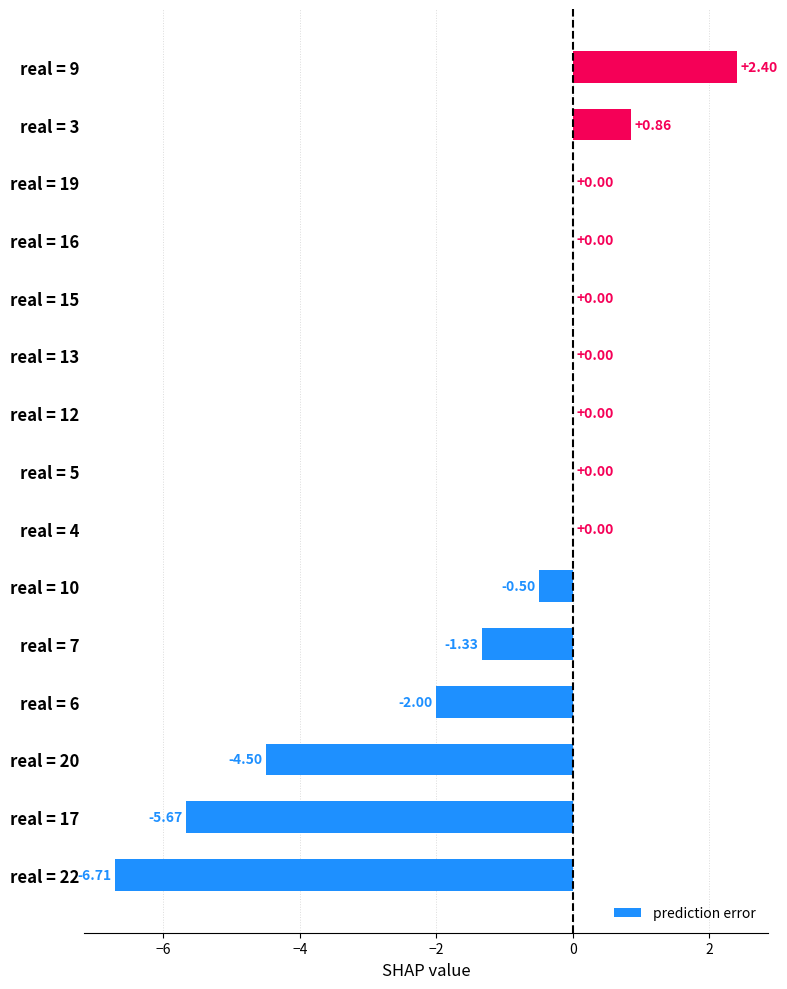

What is the change in value from real = 17 to real = 19?

+5.7